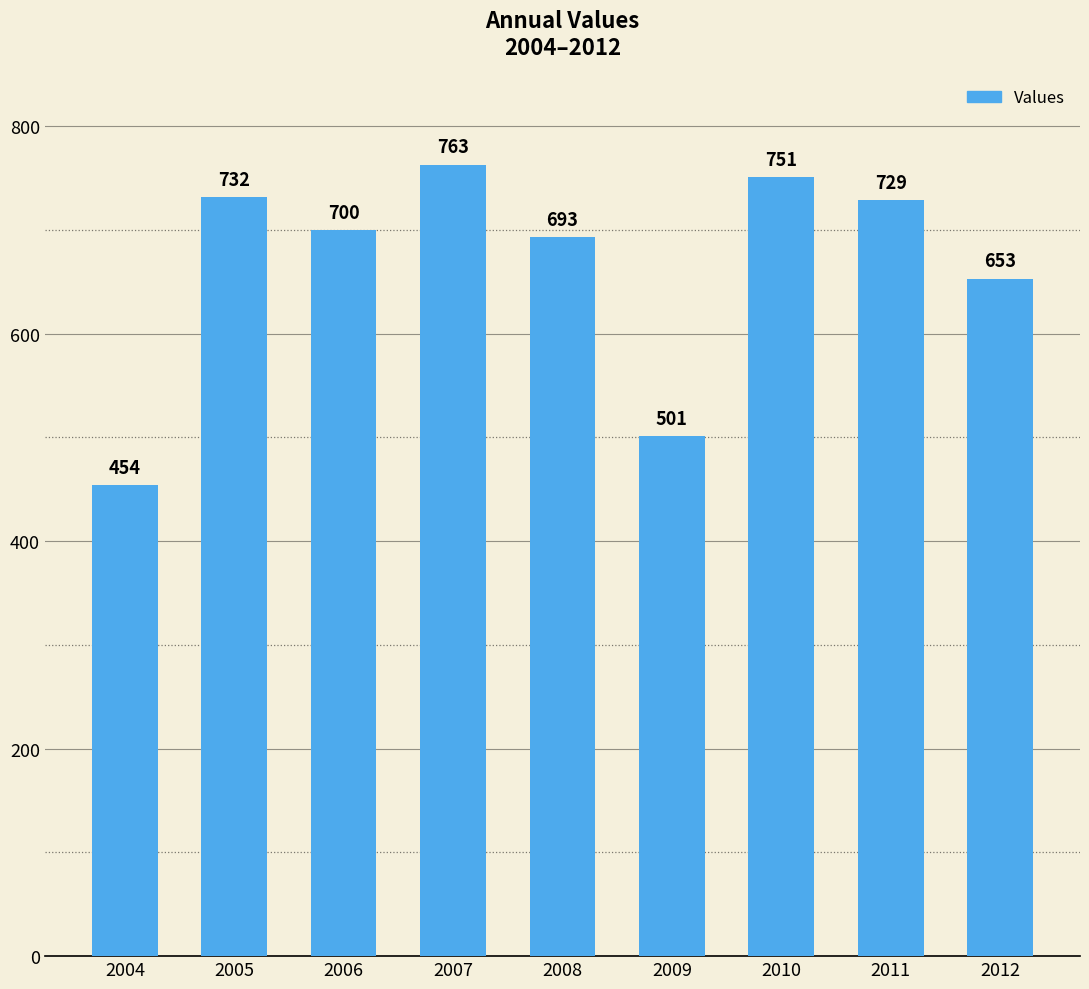

Where does the data first go above 700?

2005